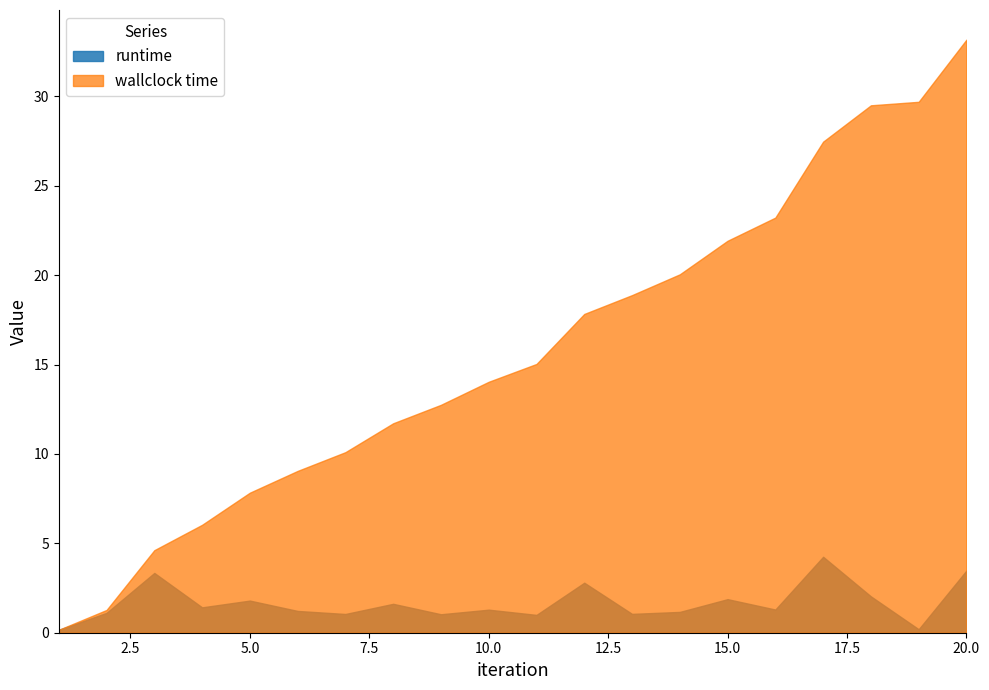

True or false: runtime and wallclock time cross at least once.

False